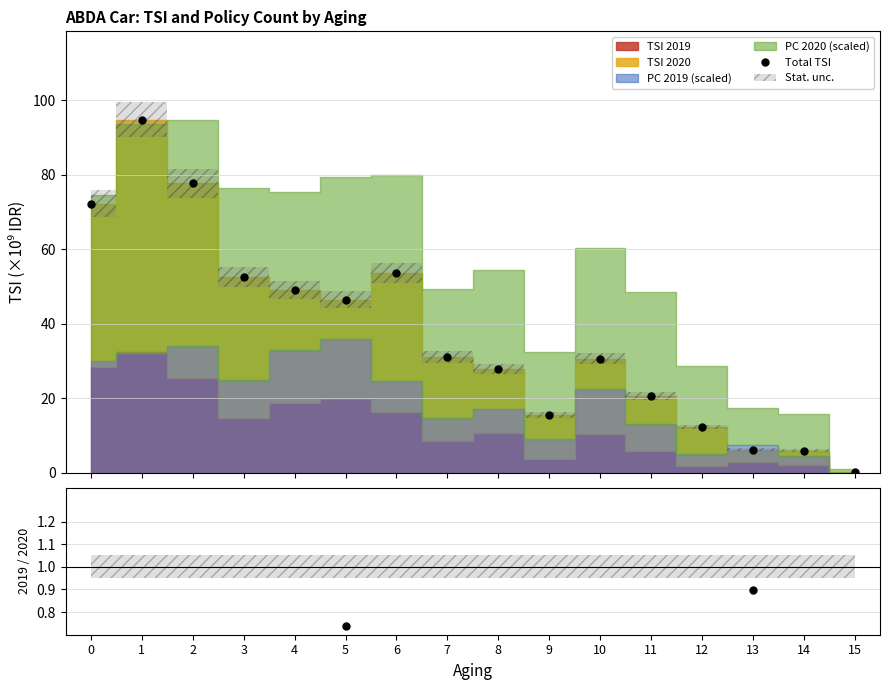

What is the value of the 10th point from the left?

15.6